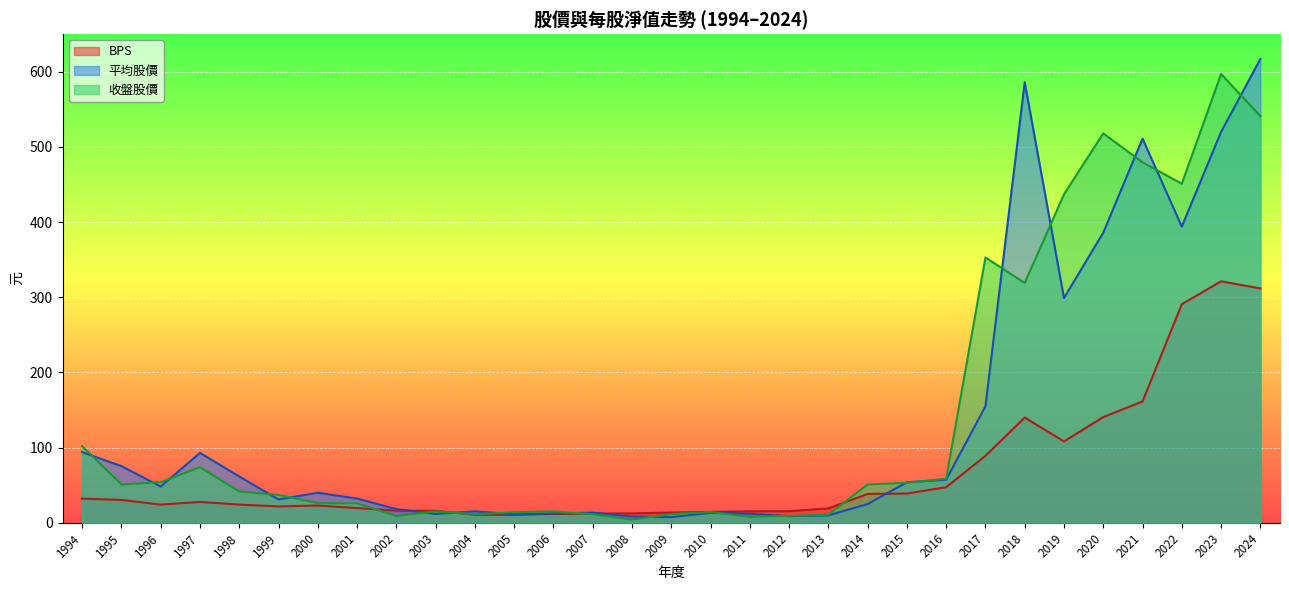

At which label does 收盤股價 first exceed 41?

1994